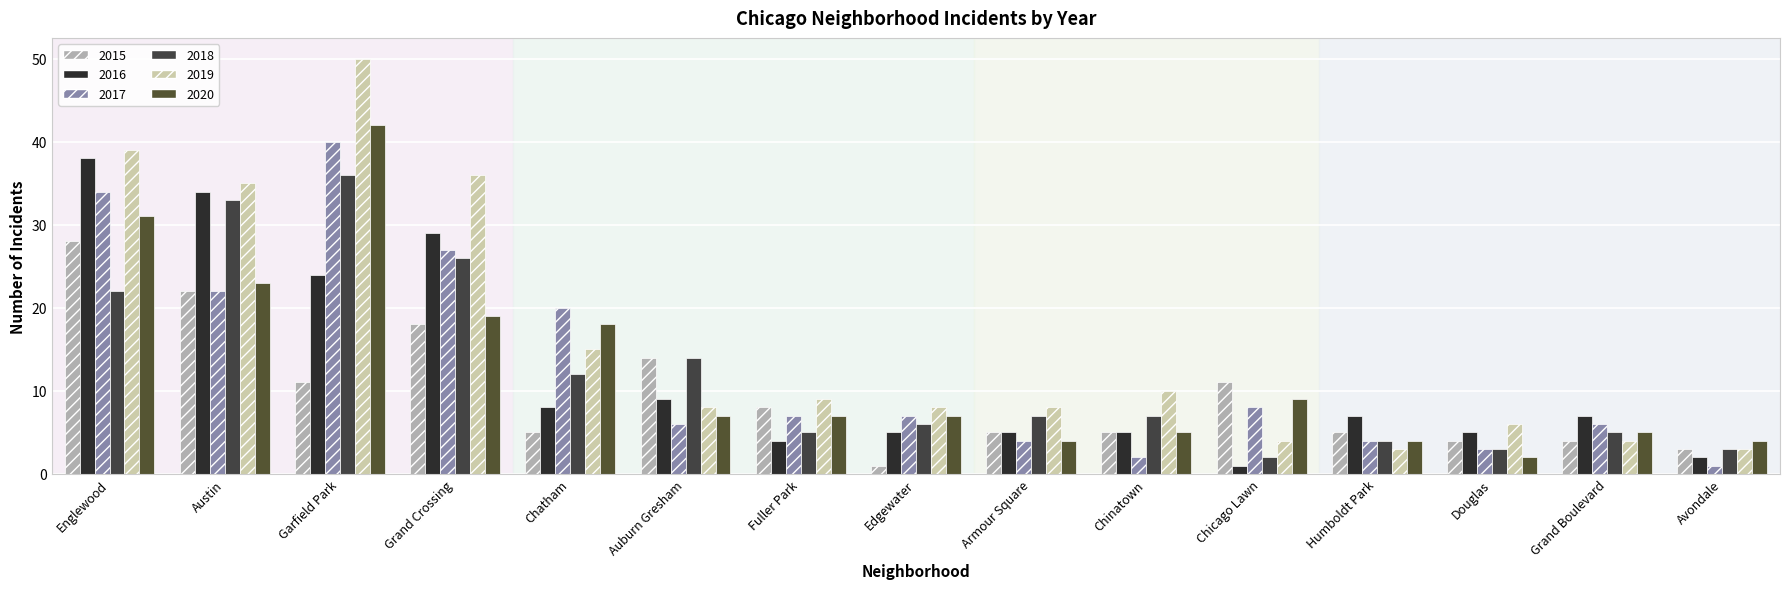

Are the bars grouped side by side (vs. stacked)?

Yes